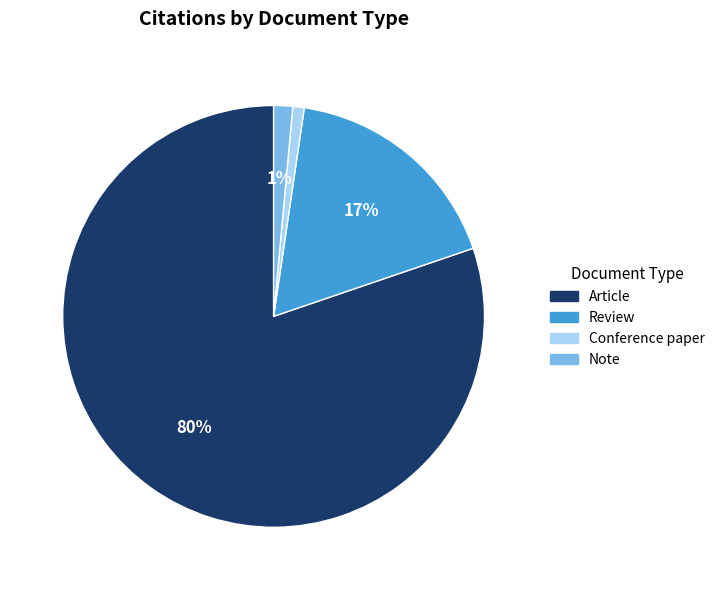

What is the largest slice in the pie chart?

Article